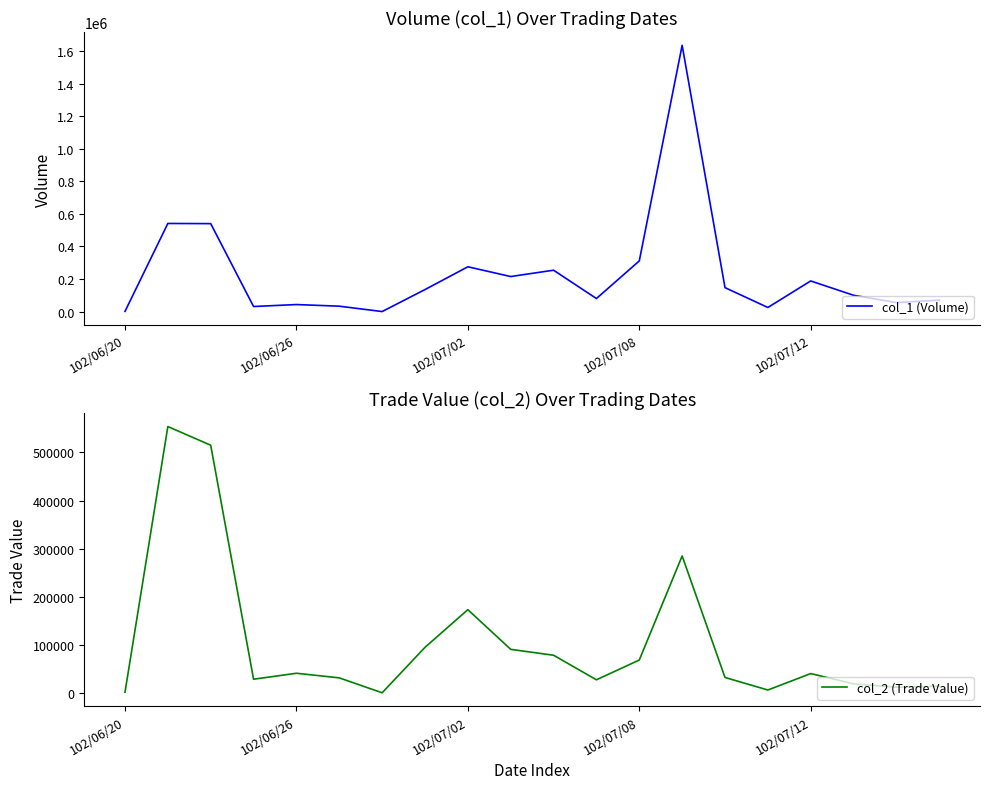

Rank the series at 5 from highest to lowest value.

col_1 (Volume), col_2 (Trade Value)